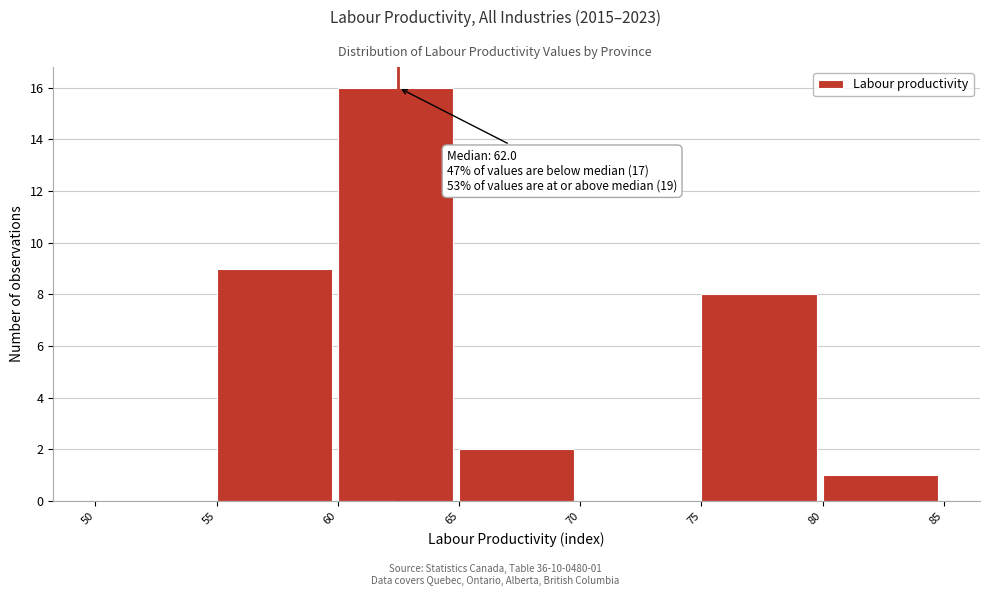

Over which range of the x-axis is the bar tallest?

60 to 65